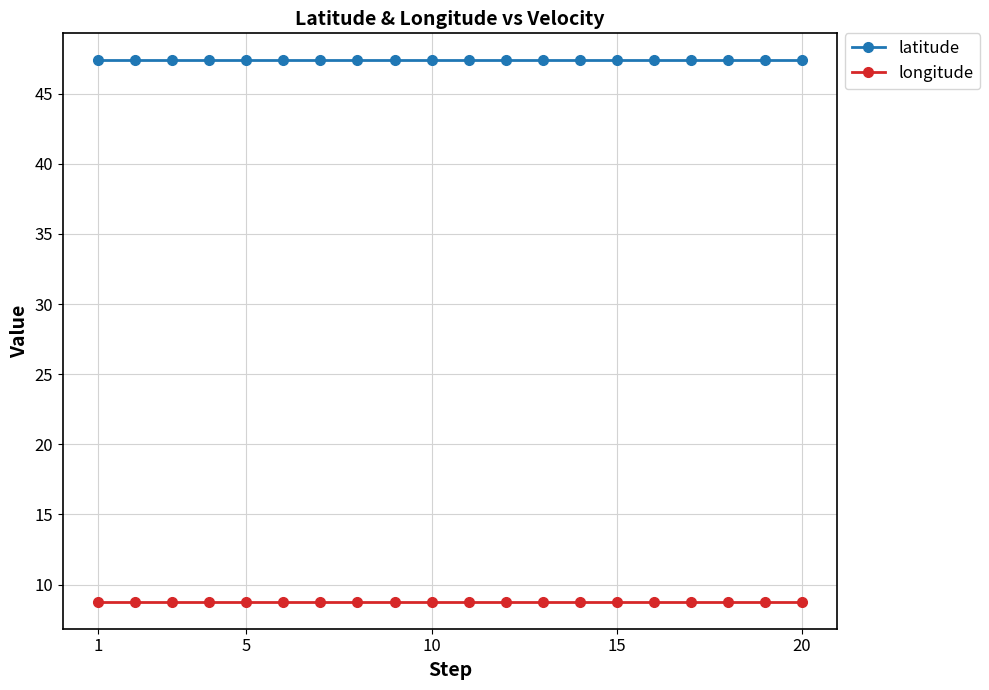

What are all the series names shown in the legend?

latitude, longitude